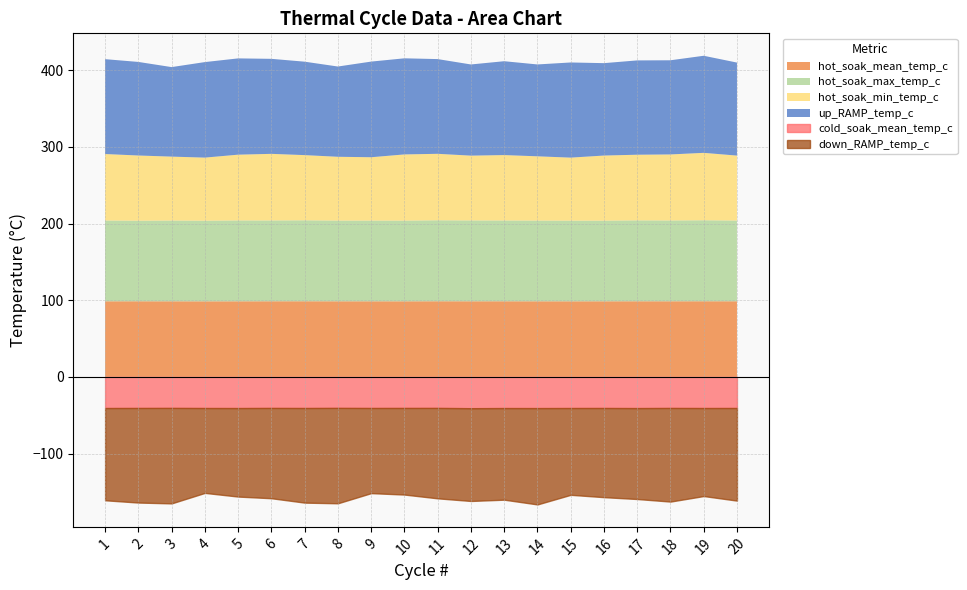

Reading left to right, extract all data points from this chart.

cold_soak_mean_temp_c: 1=-40.6	2=-40.6	3=-40.5	4=-40.6	5=-40.7	6=-40.5	7=-40.6	8=-40.5	9=-40.6	10=-40.5	11=-40.5	12=-40.9	13=-40.7	14=-40.7	15=-40.6	16=-40.6	17=-40.7	18=-40.5	19=-40.6	20=-40.6
hot_soak_mean_temp_c: 1=98.5	2=98.6	3=98.5	4=98.5	5=98.5	6=98.6	7=98.6	8=98.5	9=98.5	10=98.5	11=98.6	12=98.6	13=98.6	14=98.5	15=98.5	16=98.5	17=98.6	18=98.6	19=98.6	20=98.6
hot_soak_max_temp_c: 1=105.3	2=105.1	3=105.3	4=105.2	5=105.5	6=105.4	7=105.6	8=105.3	9=105.3	10=105.2	11=105.6	12=105.5	13=105.4	14=105.3	15=105.2	16=105.2	17=105.5	18=105.4	19=105.6	20=105.3
hot_soak_min_temp_c: 1=86.7	2=85.0	3=83.4	4=82.2	5=85.8	6=86.9	7=85.0	8=83.2	9=82.6	10=86.3	11=86.7	12=84.5	13=85.3	14=83.8	15=82.2	16=84.9	17=85.6	18=86.1	19=87.9	20=84.7
up_RAMP_temp_c: 1=123.7	2=122.0	3=116.8	4=124.6	5=125.6	6=123.9	7=121.8	8=117.7	9=124.7	10=125.3	11=123.5	12=118.9	13=122.4	14=119.8	15=124.1	16=120.5	17=123.0	18=122.8	19=126.6	20=121.3
down_RAMP_temp_c: 1=-120.3	2=-123.4	3=-124.5	4=-110.7	5=-115.5	6=-117.8	7=-123.4	8=-124.4	9=-111.1	10=-113.0	11=-117.9	12=-121.0	13=-119.5	14=-125.7	15=-113.2	16=-116.3	17=-118.6	18=-122.1	19=-114.8	20=-120.8